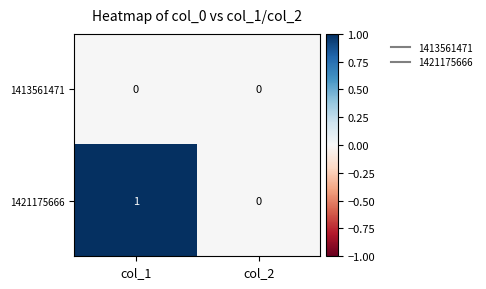

At which category is the sum across all series the highest?

col_1